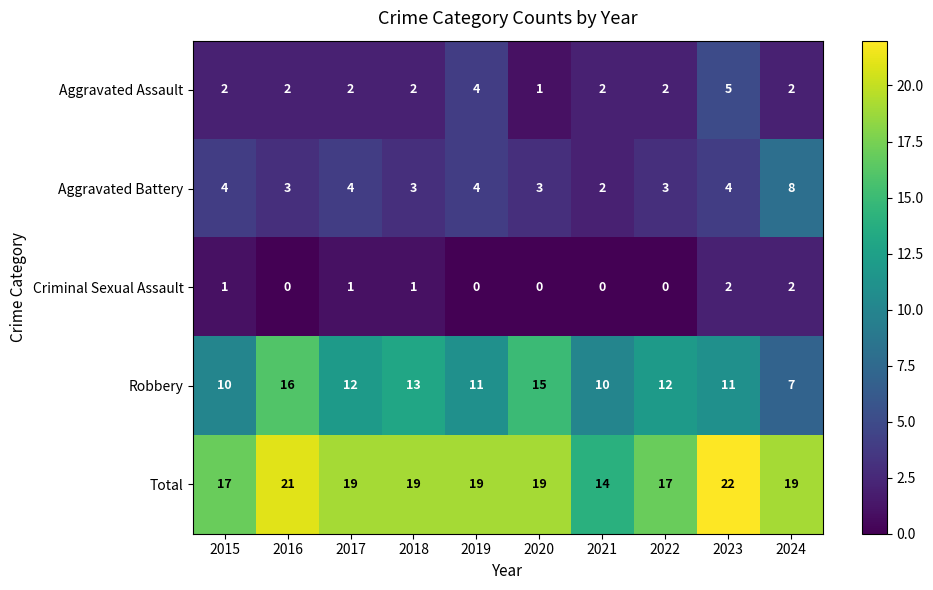

How many values in the Robbery series are below 12?

5